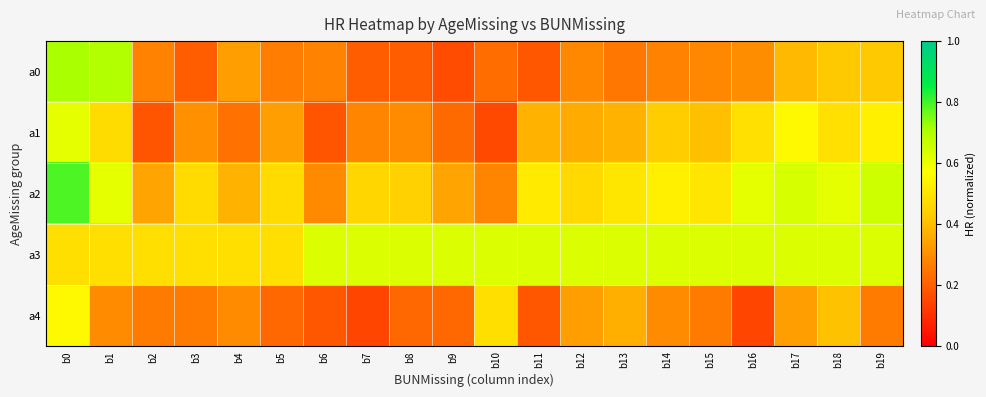

Which series has the largest total across all categories?

a3